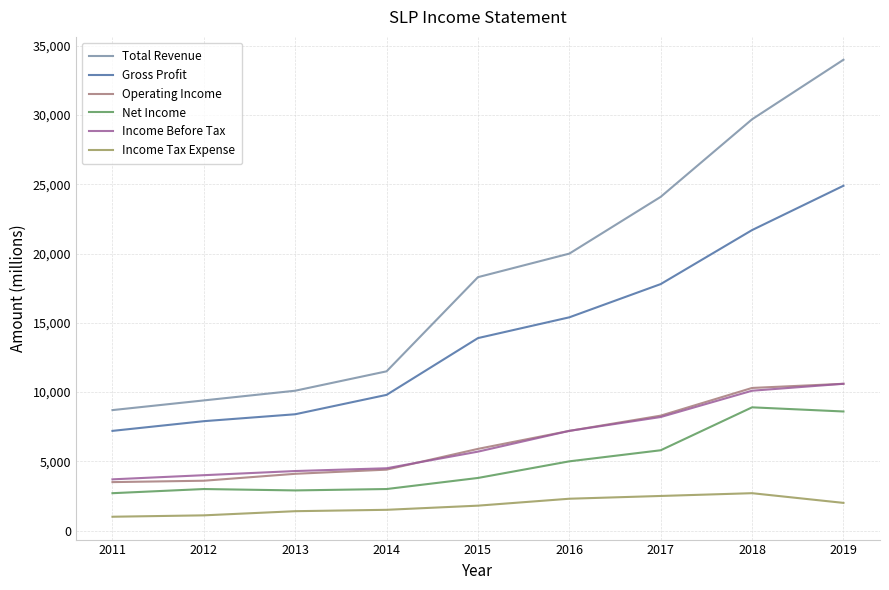

Is the value of Operating Income at 2014 greater than the value of Income Before Tax at 2017?

No